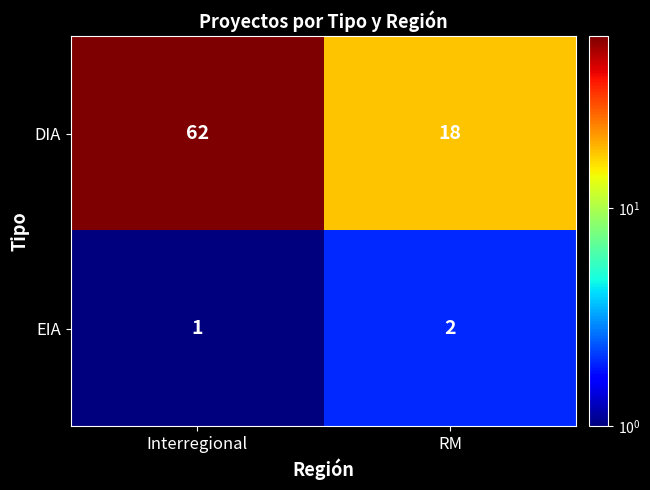

Reading left to right, what are all the values shown in this chart?

DIA: Interregional=62	RM=18
EIA: Interregional=1	RM=2